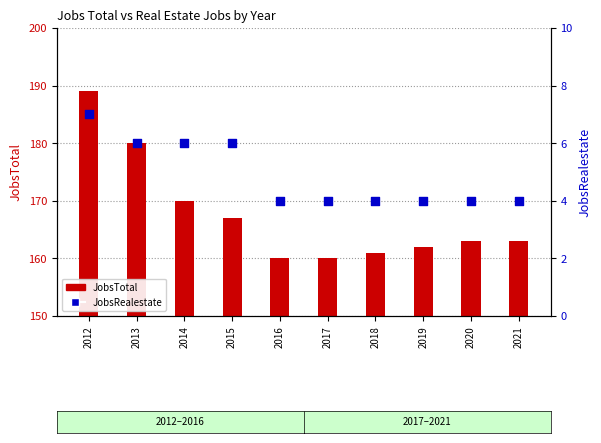

Which series contains the lowest Y value?

JobsRealestate